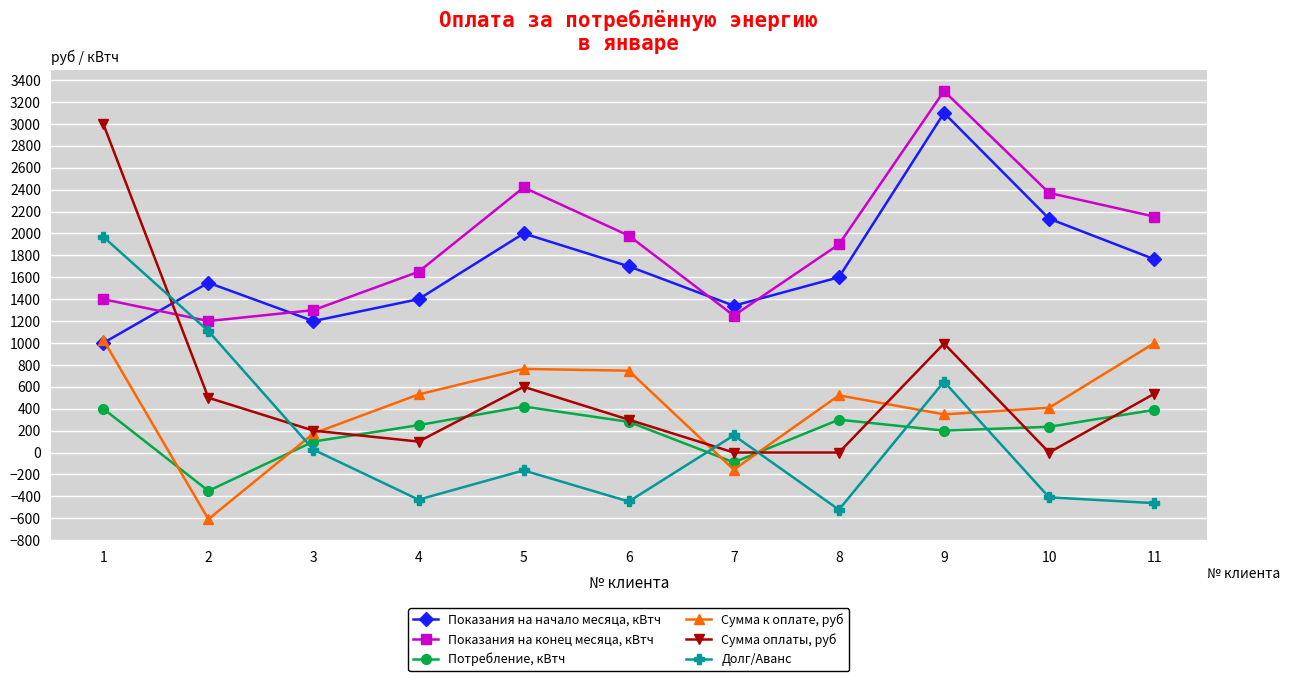

How many lines are shown in the chart?

6